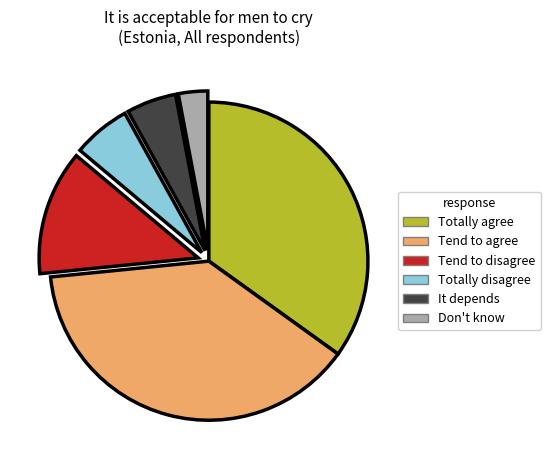

Which has a higher value, Tend to disagree or Totally agree?

Totally agree